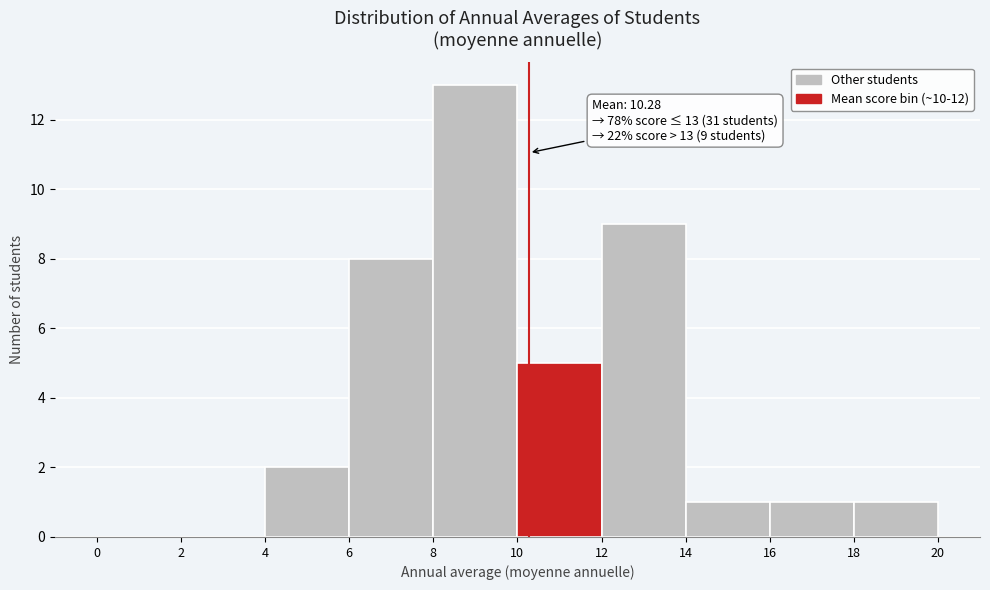

Over which range of the x-axis is the bar tallest?

8 to 10